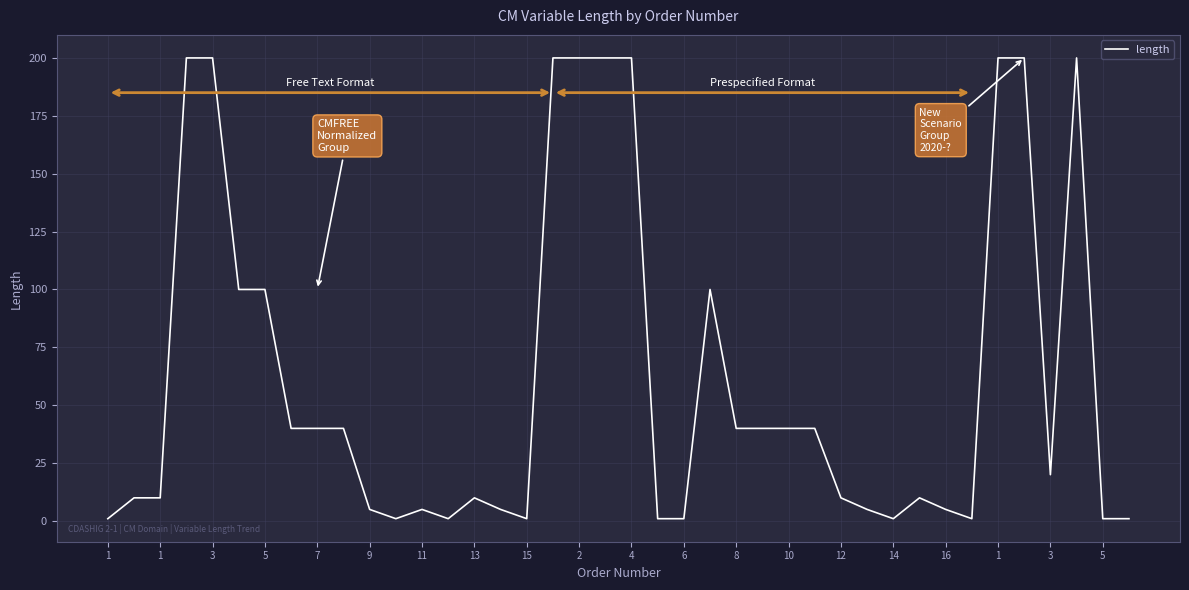

What is the maximum value shown in the chart?

200